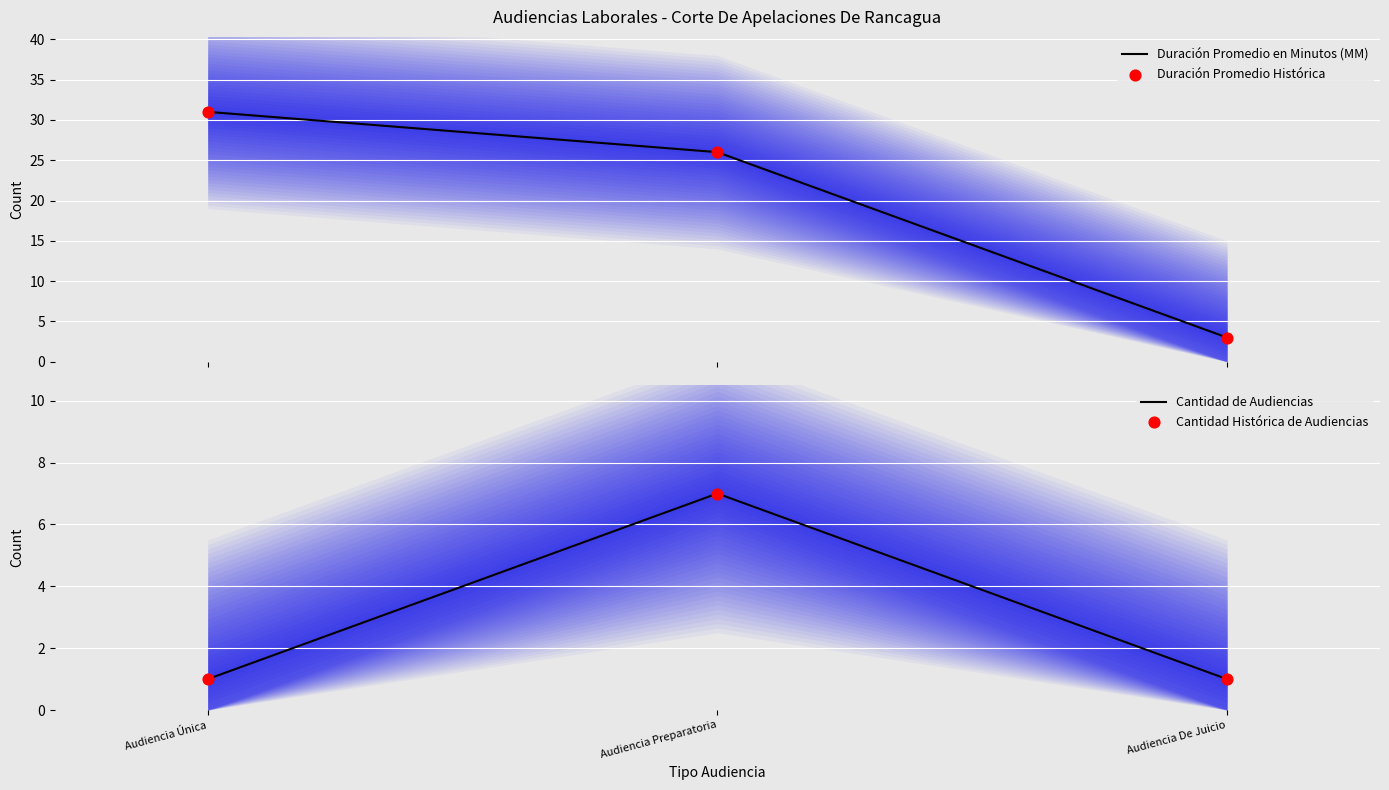

Which series has the largest total across all categories?

Duración Promedio en Minutos (MM)